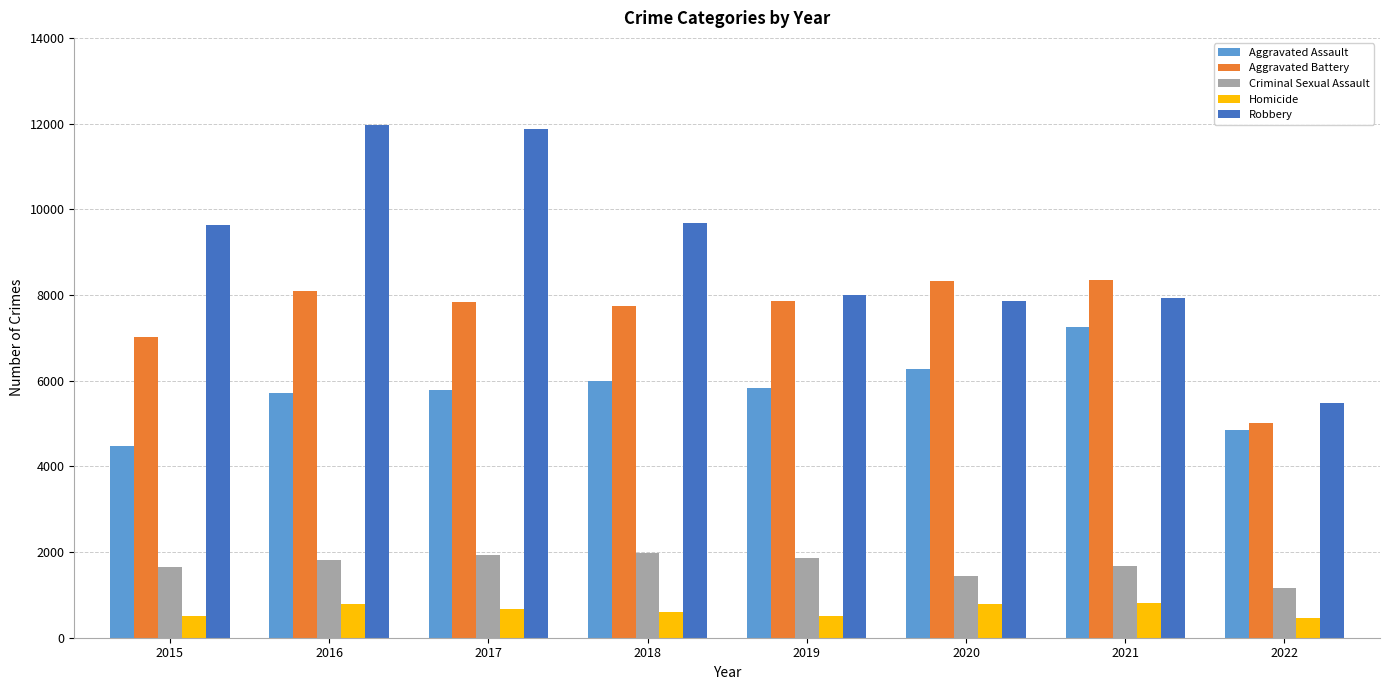

What is the total value across all series at 2020?

24663